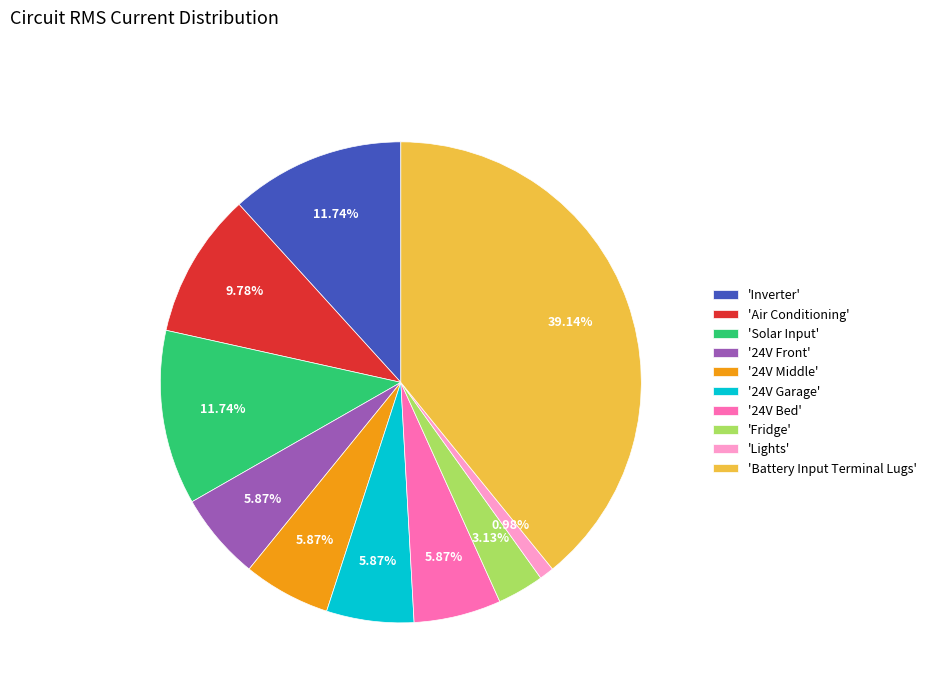

Which category has the smallest portion of the pie?

'Lights'